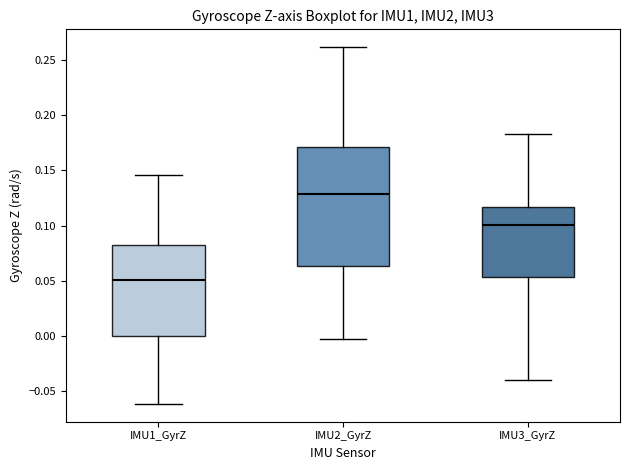

Where does the median line of the box for IMU3_GyrZ sit on the y-axis? The values are not printed on the chart, so give them approximately, as read against the axis.

0.100